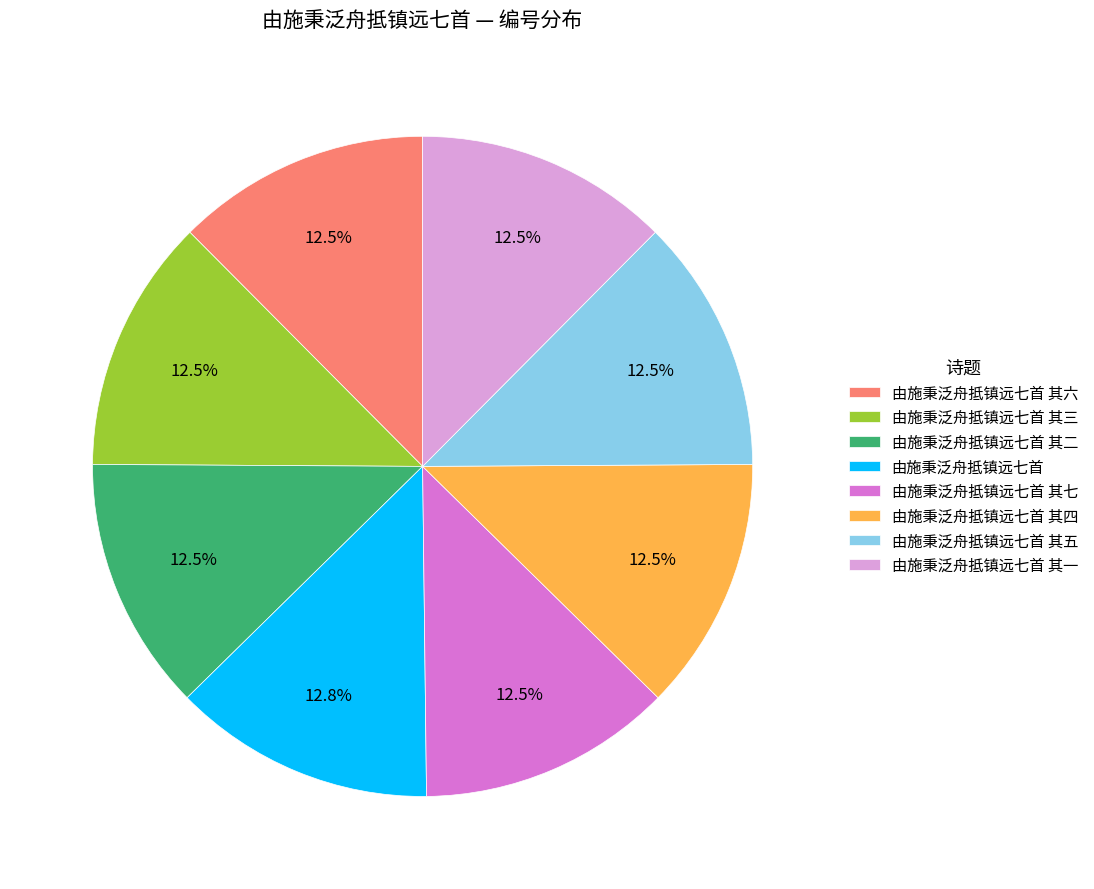

Count the number of slices in the pie.

8